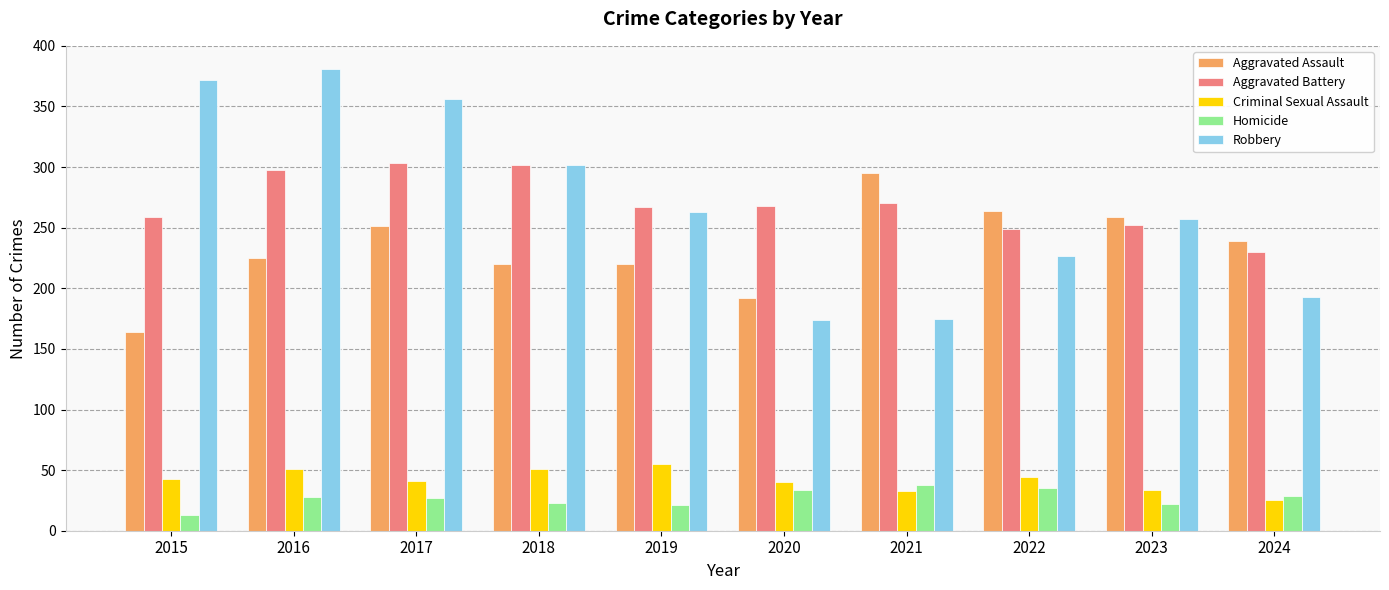

The Aggravated Battery series shows 268 at 2020. True or false?

True